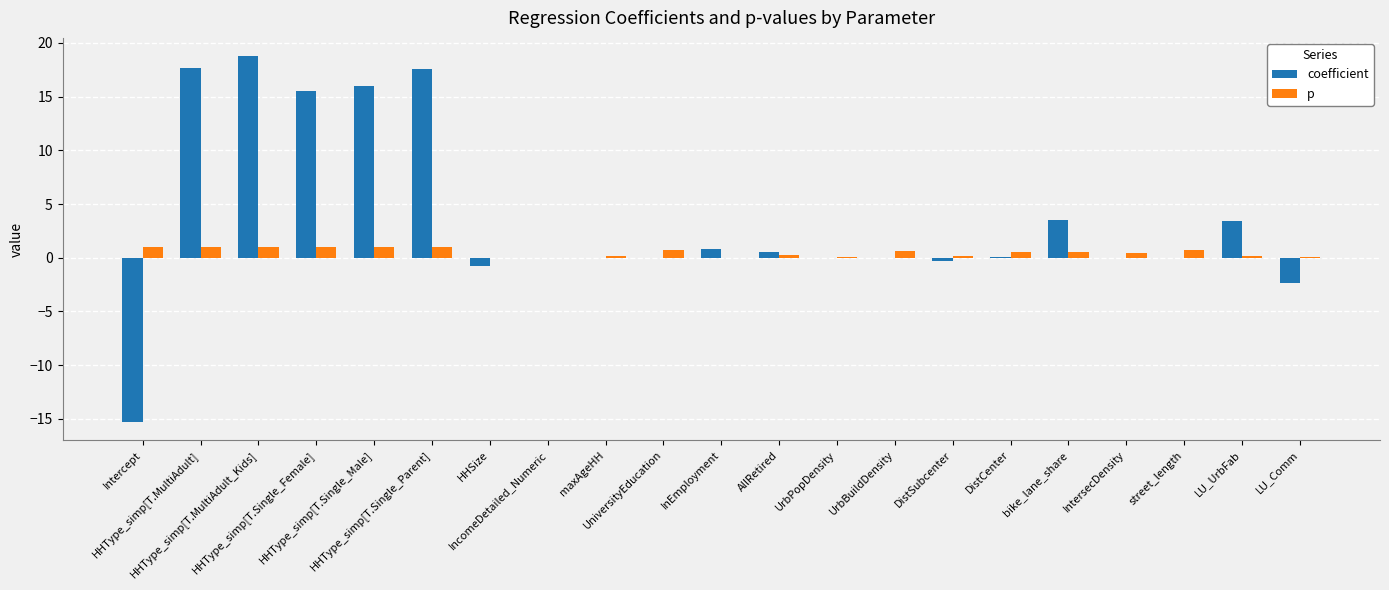

Which series has the largest total across all categories?

coefficient